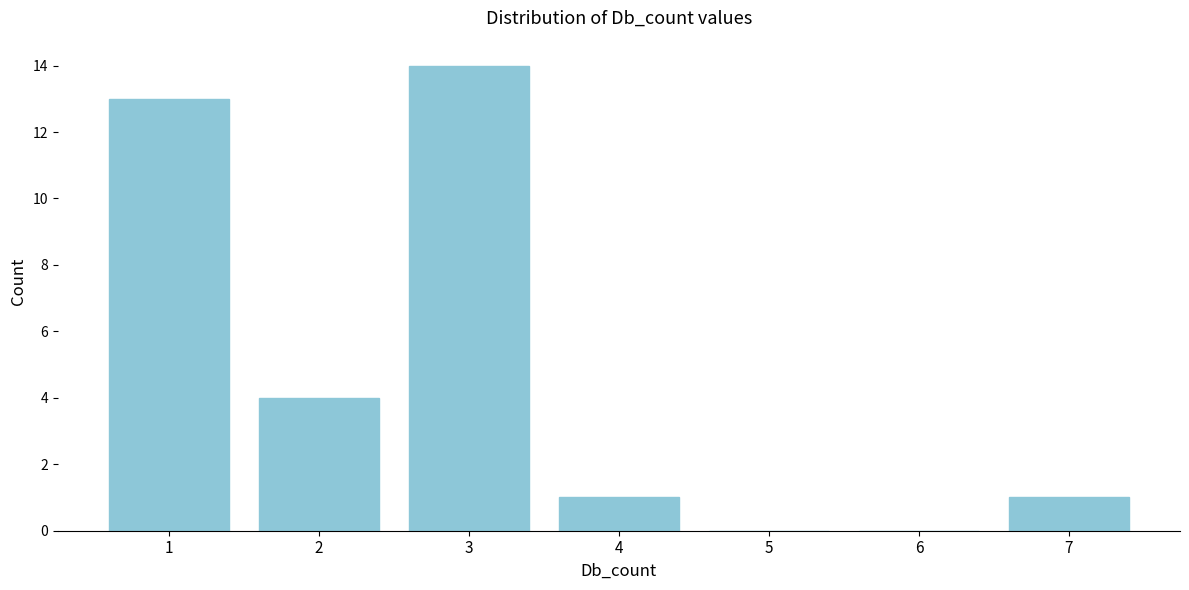

Reading left to right, extract all data points from this chart.

1=13	2=4	3=14	4=1	5=0	6=0	7=1